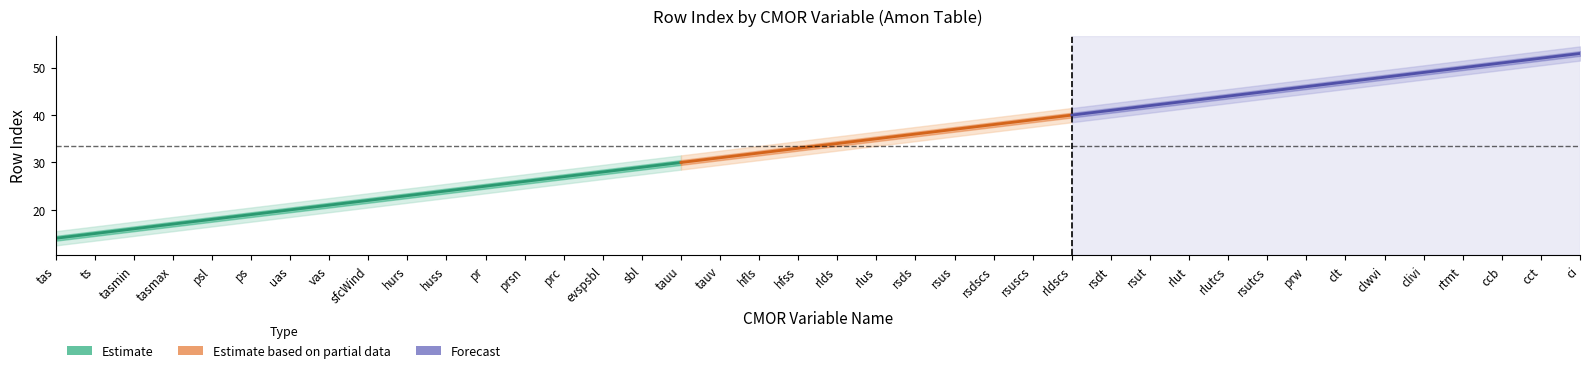

What is the value of the Estimate_lower2 point at the 16th from the left?

27.5